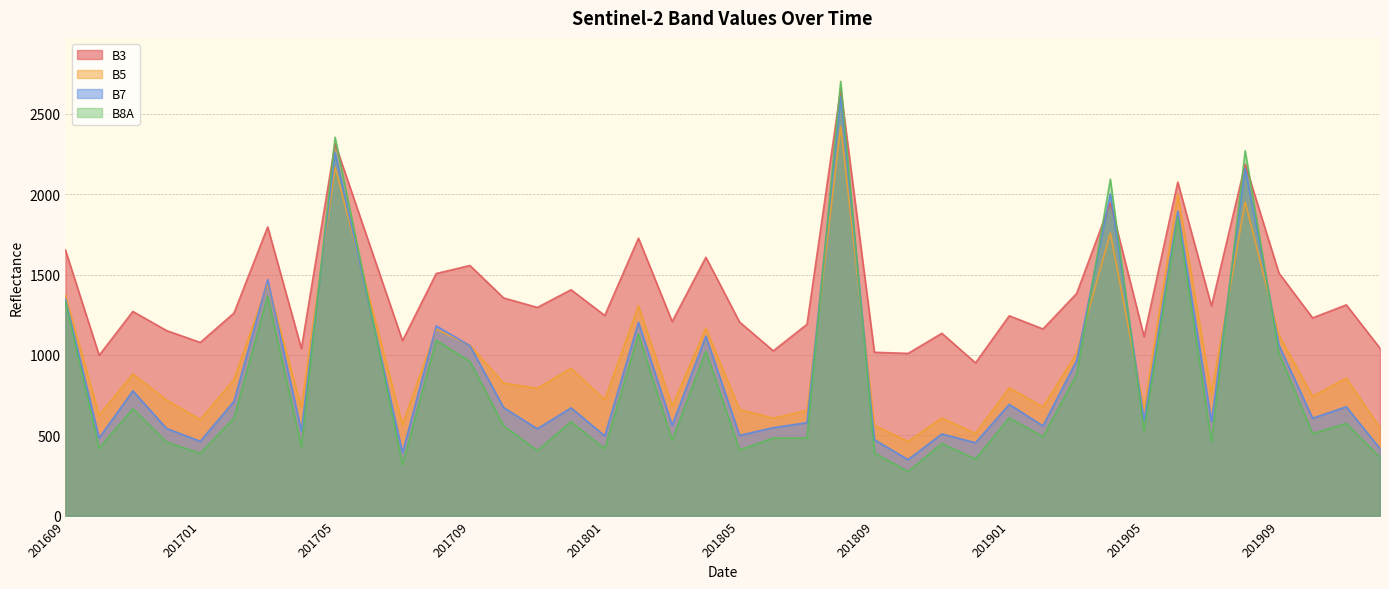

Which series has the largest range (max minus min)?

B8A